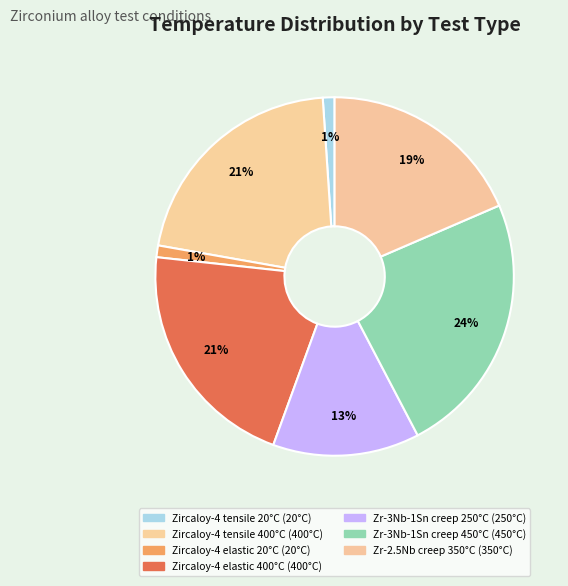

The Zircaloy-4 tensile 400°C slice represents 29% of the pie. True or false?

False